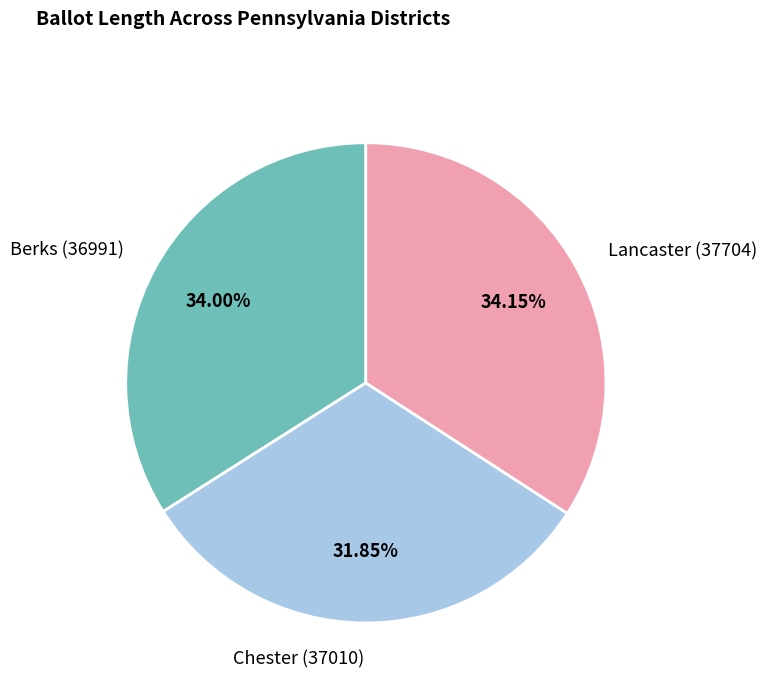

Combined, do Berks (36991) and Chester (37010) account for over 50%?

Yes